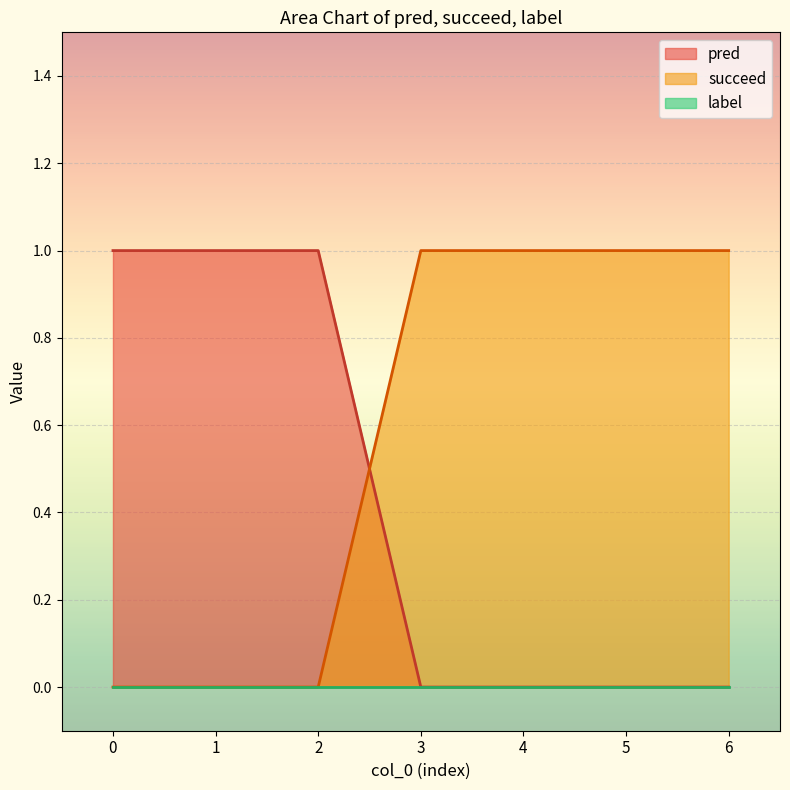

How many data points does each series have?

7